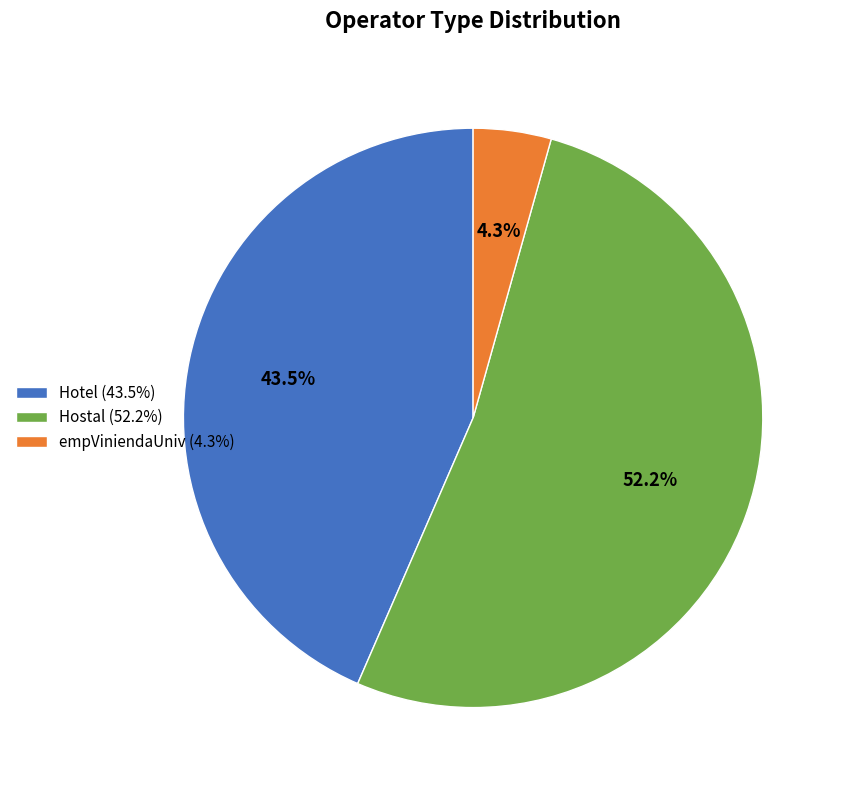

Does Hostal account for over 50% of the chart?

Yes